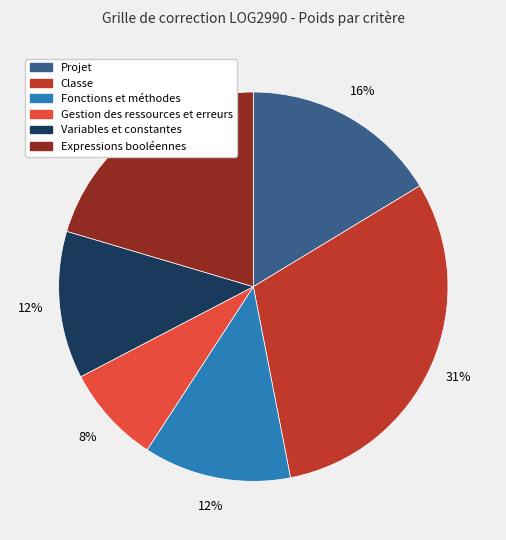

To the nearest percent, what portion does Expressions booléennes represent?

20%